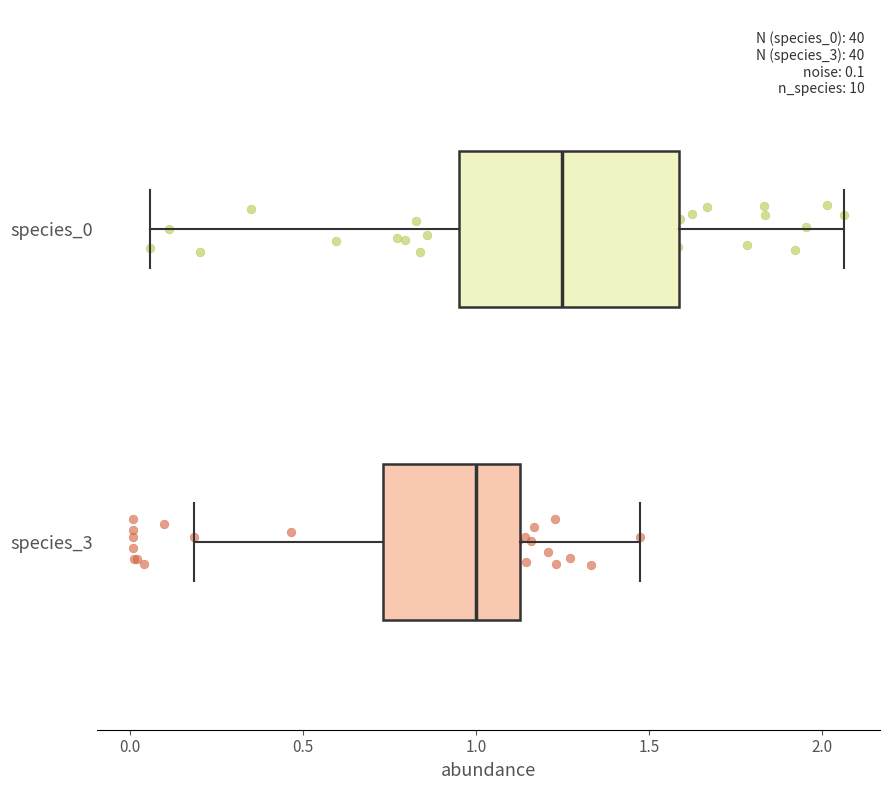

Which box's median line is the furthest to the right?

species_0